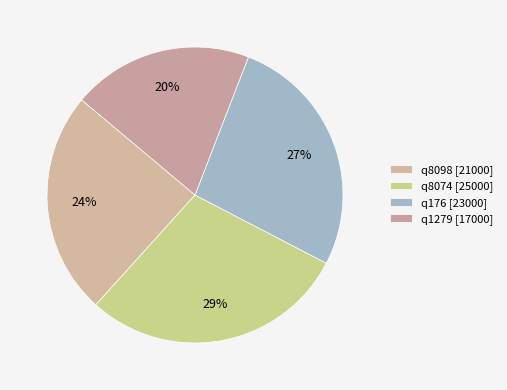

Count the number of slices in the pie.

4